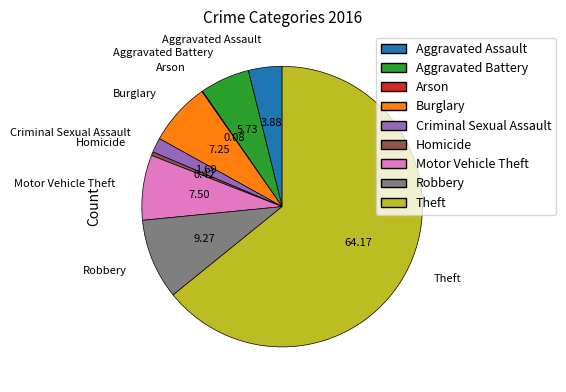

Between Motor Vehicle Theft and Criminal Sexual Assault, which is larger?

Motor Vehicle Theft